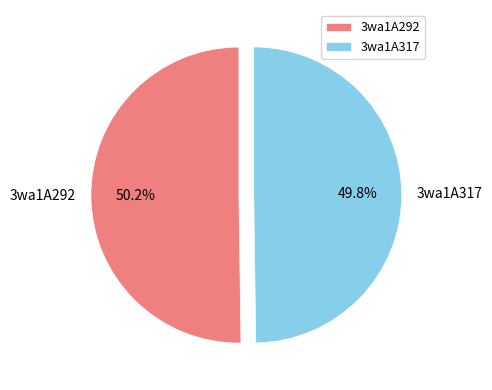

Does any single category account for the majority?

Yes